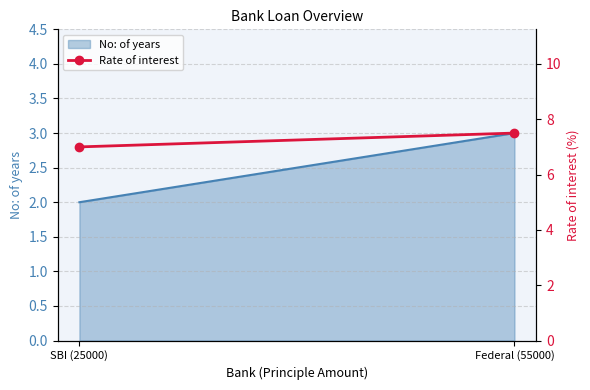

Rank the categories by value from highest to lowest.

Federal (55000), SBI (25000)